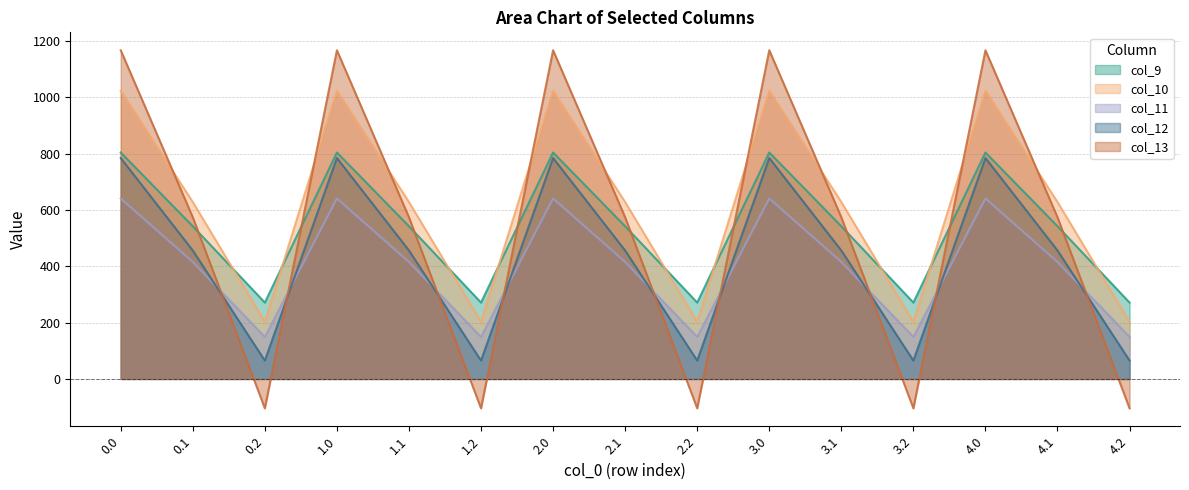

At how many categories does at least one series exceed 890?

5